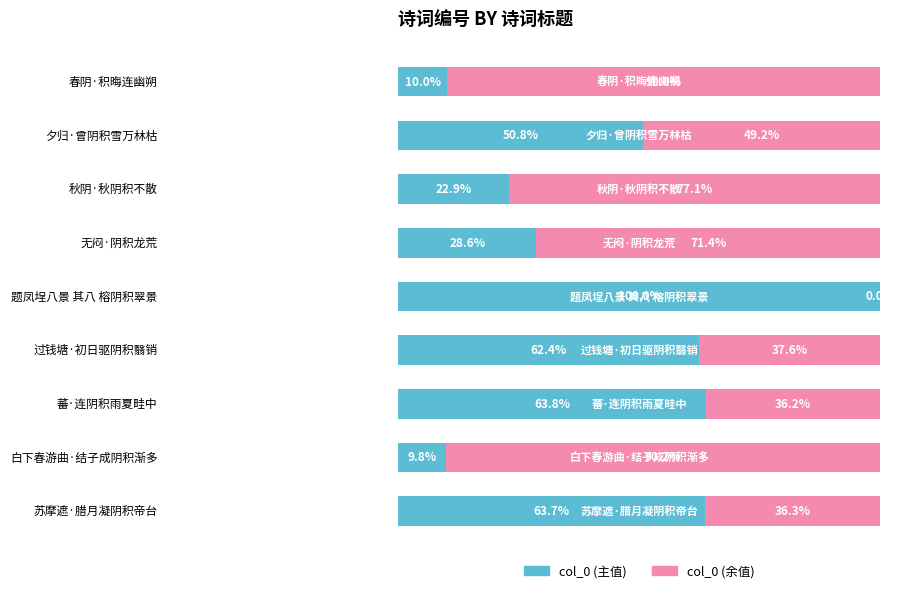

What is the maximum value for col_0 (主值)?

100.0